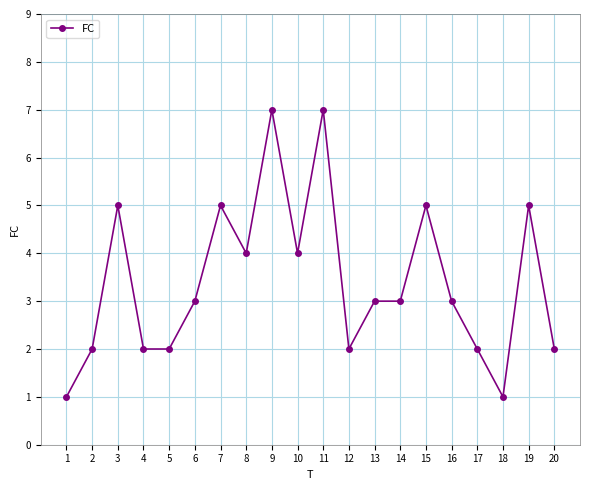

At which category does the data reach its first local peak?

3